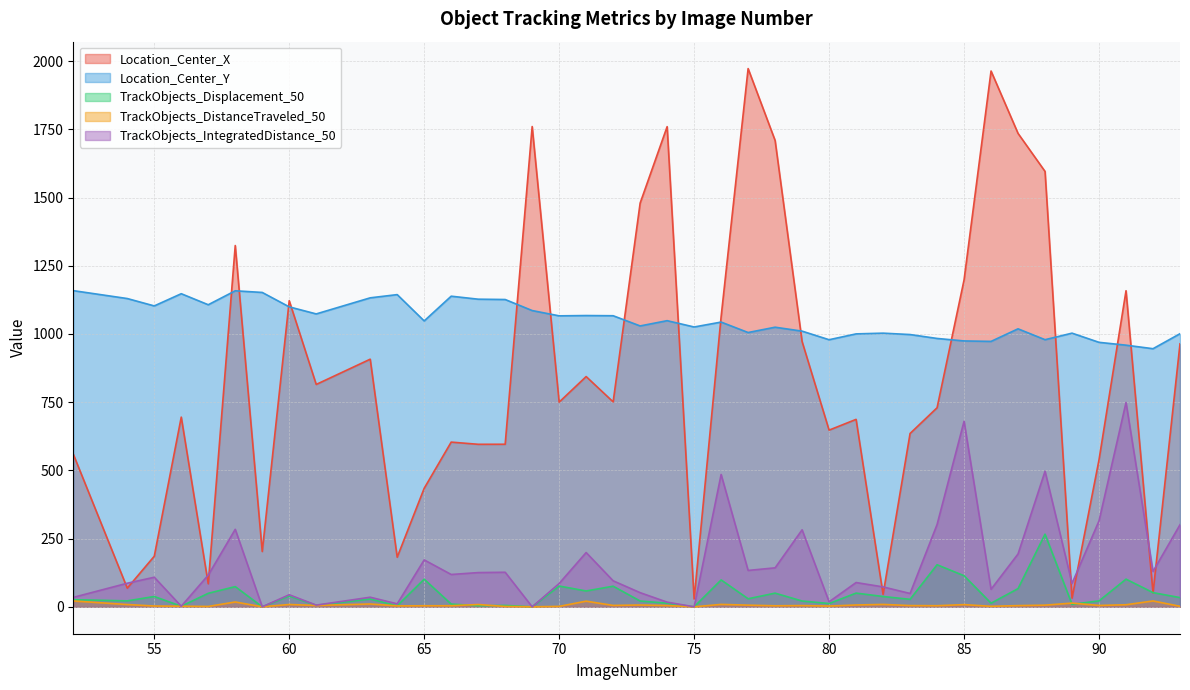

How many series are shown in this chart?

5